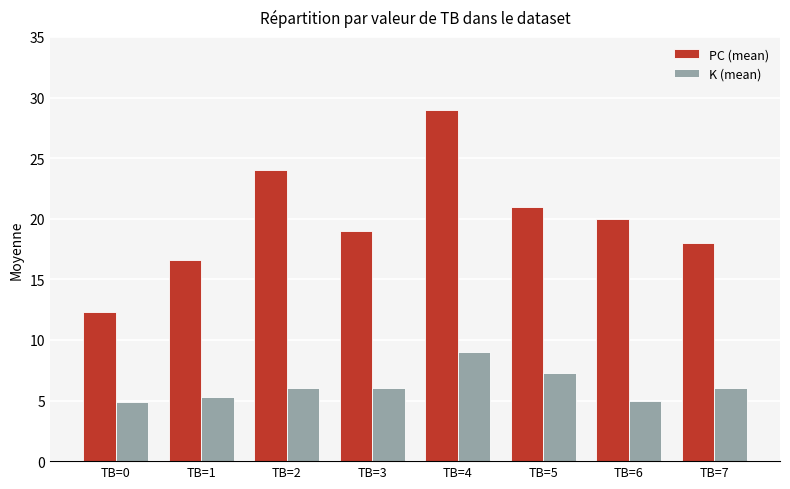

Is it true that PC (mean) equals 20.0 at TB=6?

True